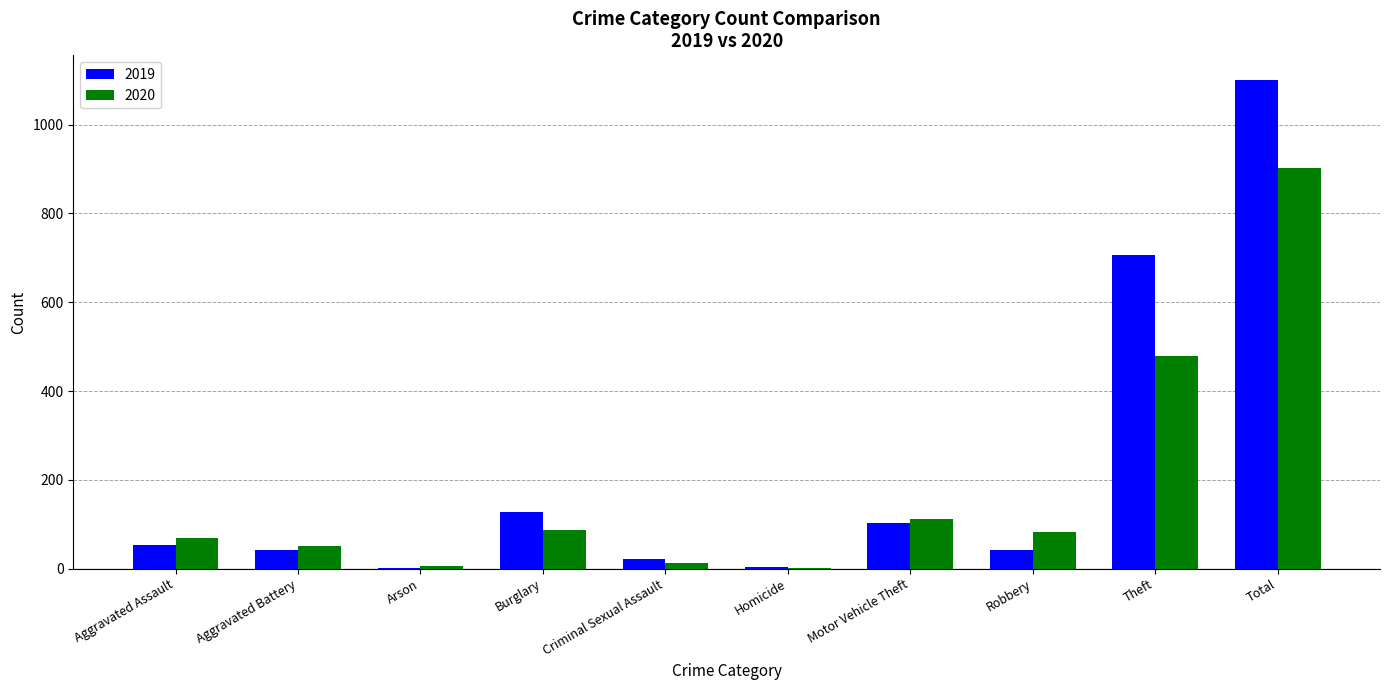

Count the number of data series in this chart.

2